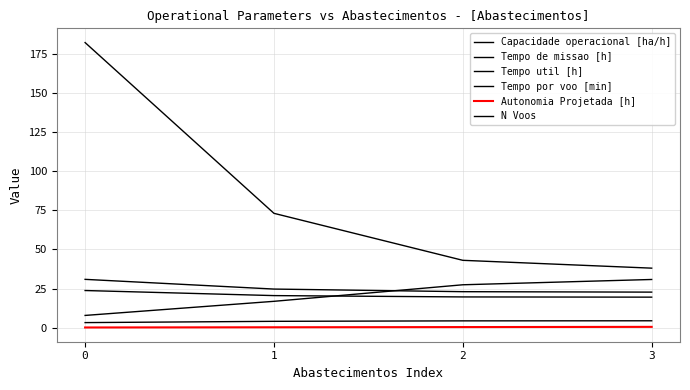

How many lines are shown in the chart?

6